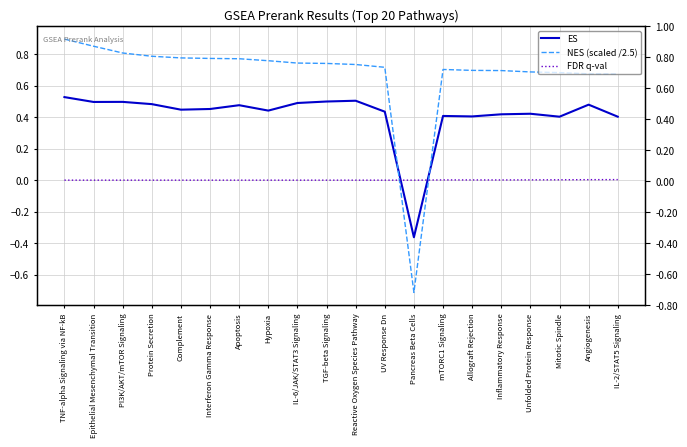

At which category is the sum across all series the highest?

TNF-alpha Signaling via NF-kB